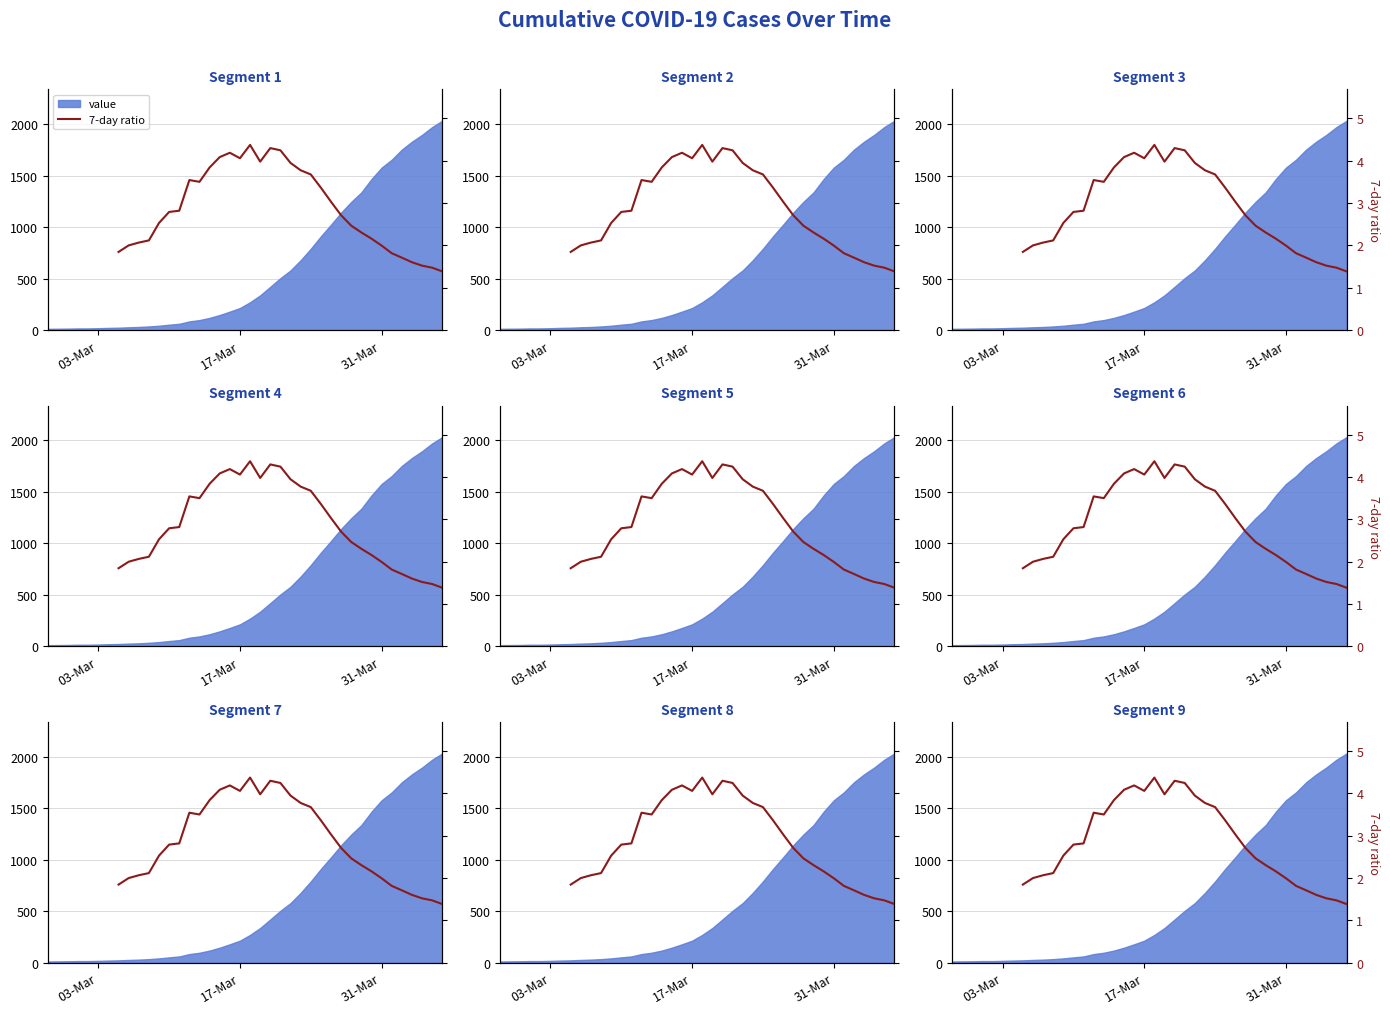

Reading right to left, what are all the values shown in this chart?

1.4	1.5	1.5	1.6	1.7	1.8	2.0	2.2	2.3	2.5	2.7	3.0	3.4	3.7	3.8	3.9	4.2	4.3	4.0	4.4	4.1	4.2	4.1	3.8	3.5	3.5	2.8	2.8	2.5	2.1	2.1	2.0	1.8